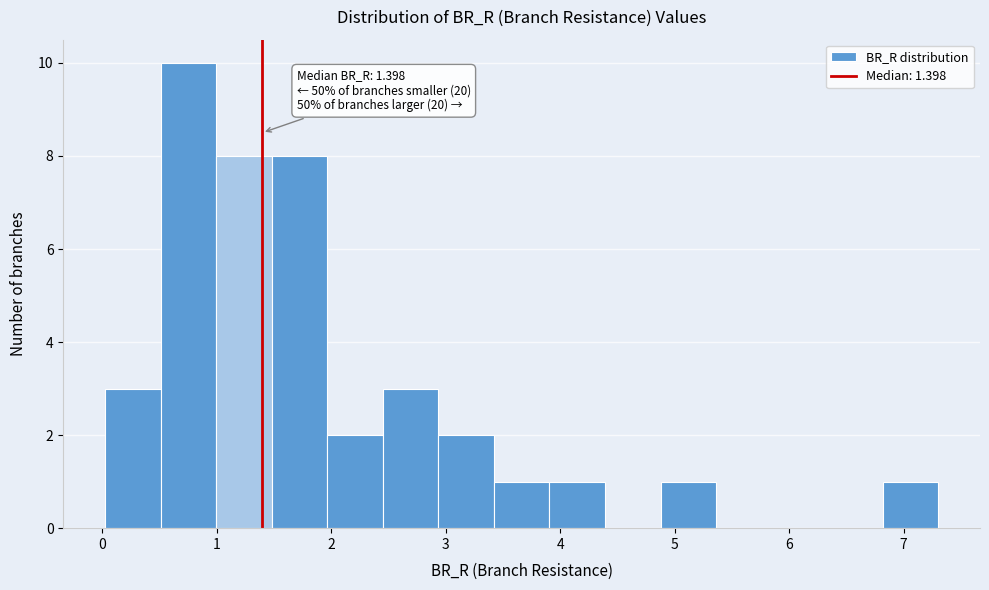

Which range on the x-axis has the tallest bar?

0.5 to 1.0